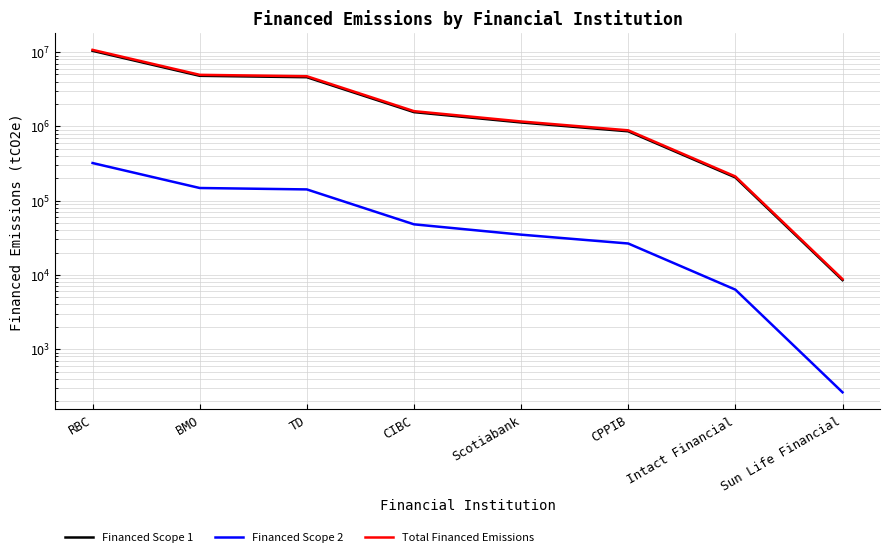

True or false: Financed Scope 2 and Financed Scope 1 cross at least once.

False